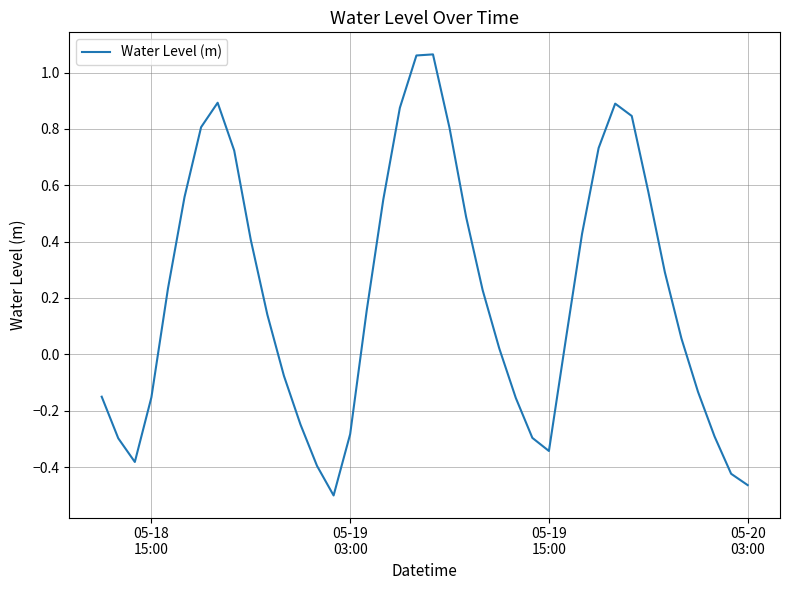

How many lines are shown in the chart?

1